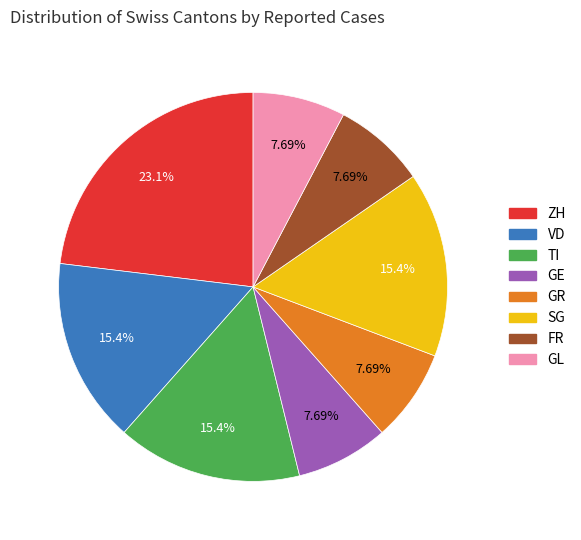

Is there any slice that represents more than half of the pie?

No